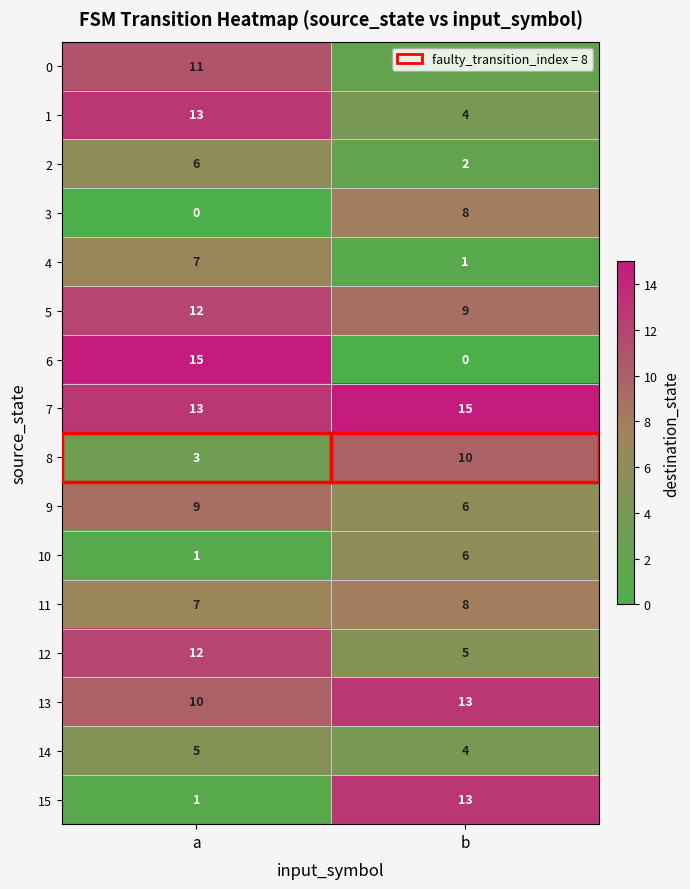

Rank the categories by 2 value from highest to lowest.

a, b